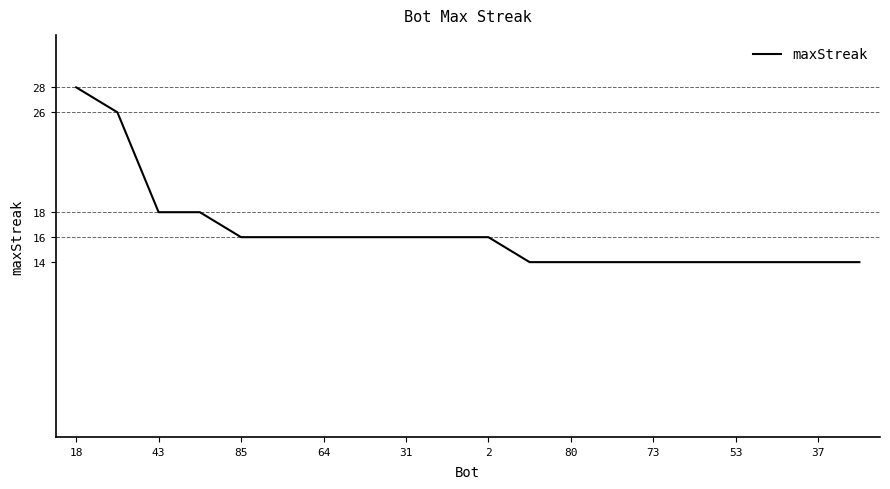

What is the maximum value shown in the chart?

28